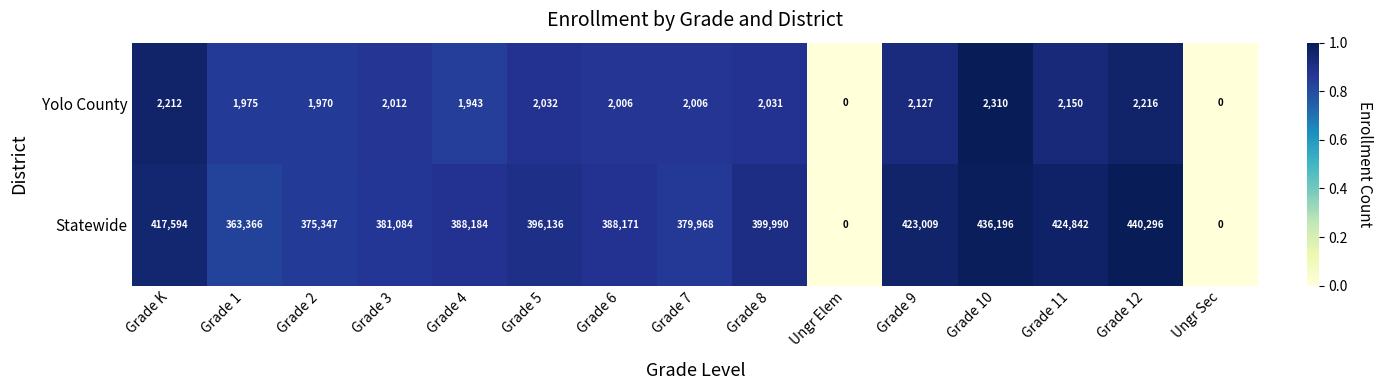

Is it true that Yolo County equals 1008 at Grade 4?

False